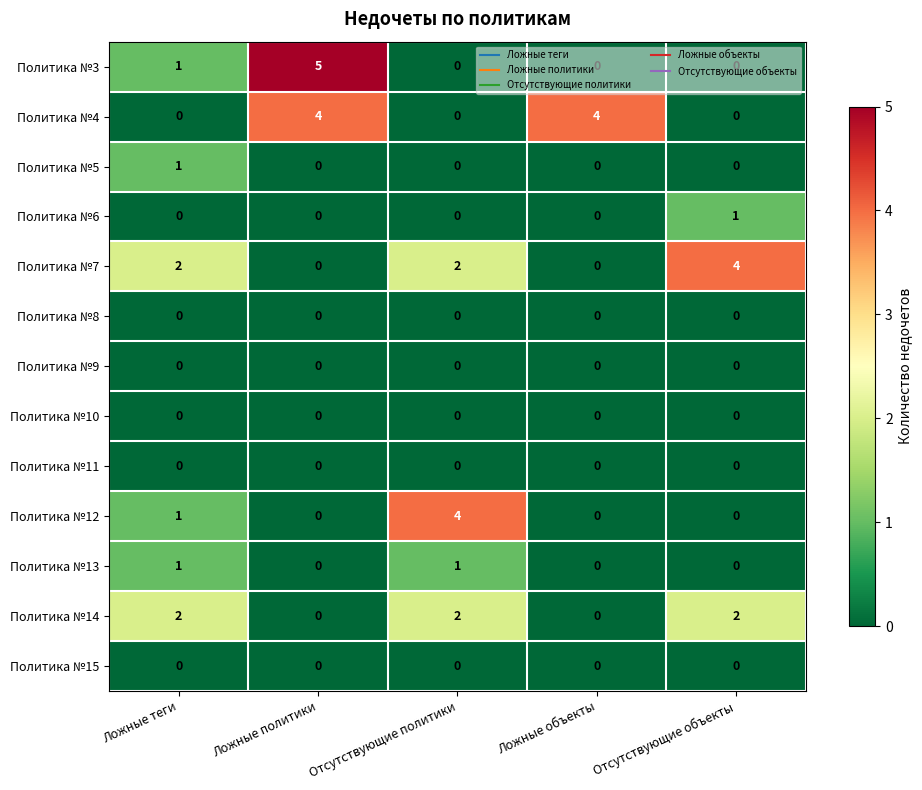

Which series changed the most between Ложные политики and Ложные объекты?

Политика №3